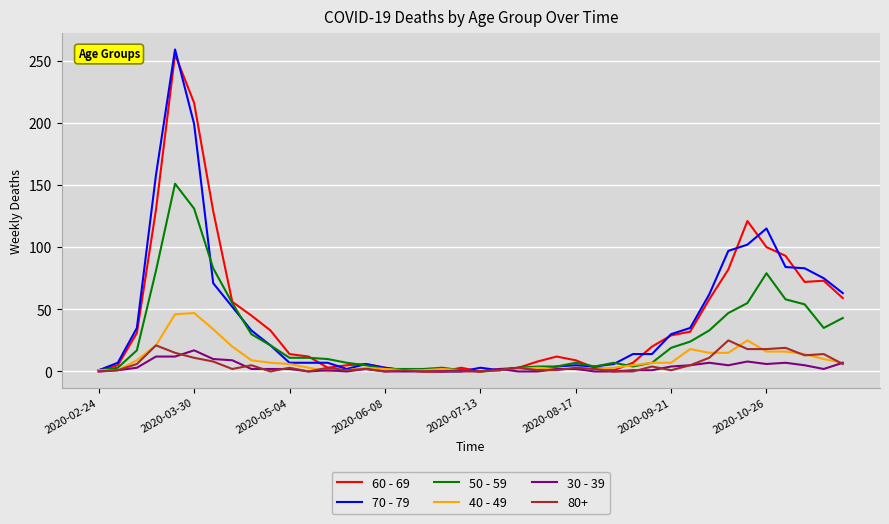

Which series has the largest range (max minus min)?

70 - 79